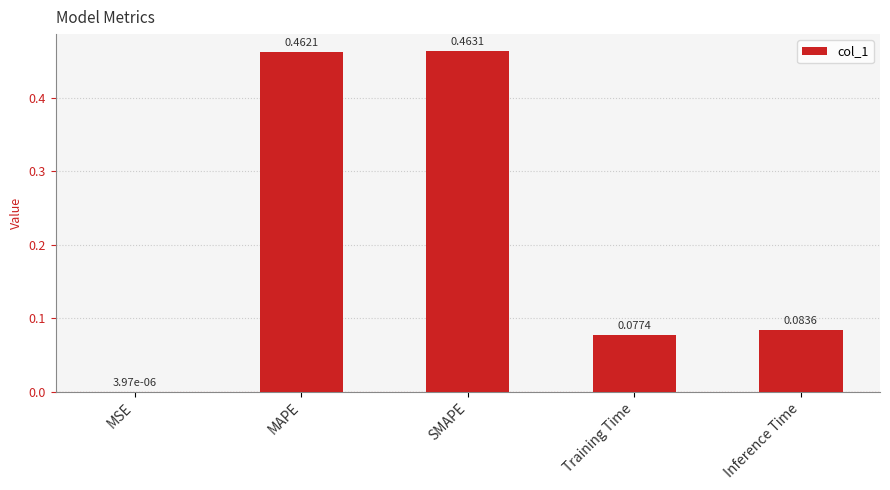

At which label is the value closest to 0?

MSE